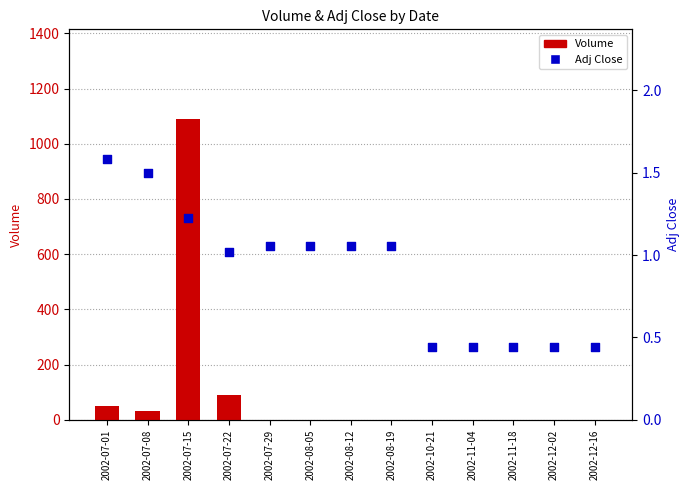

At how many categories does at least one series exceed 946?

1